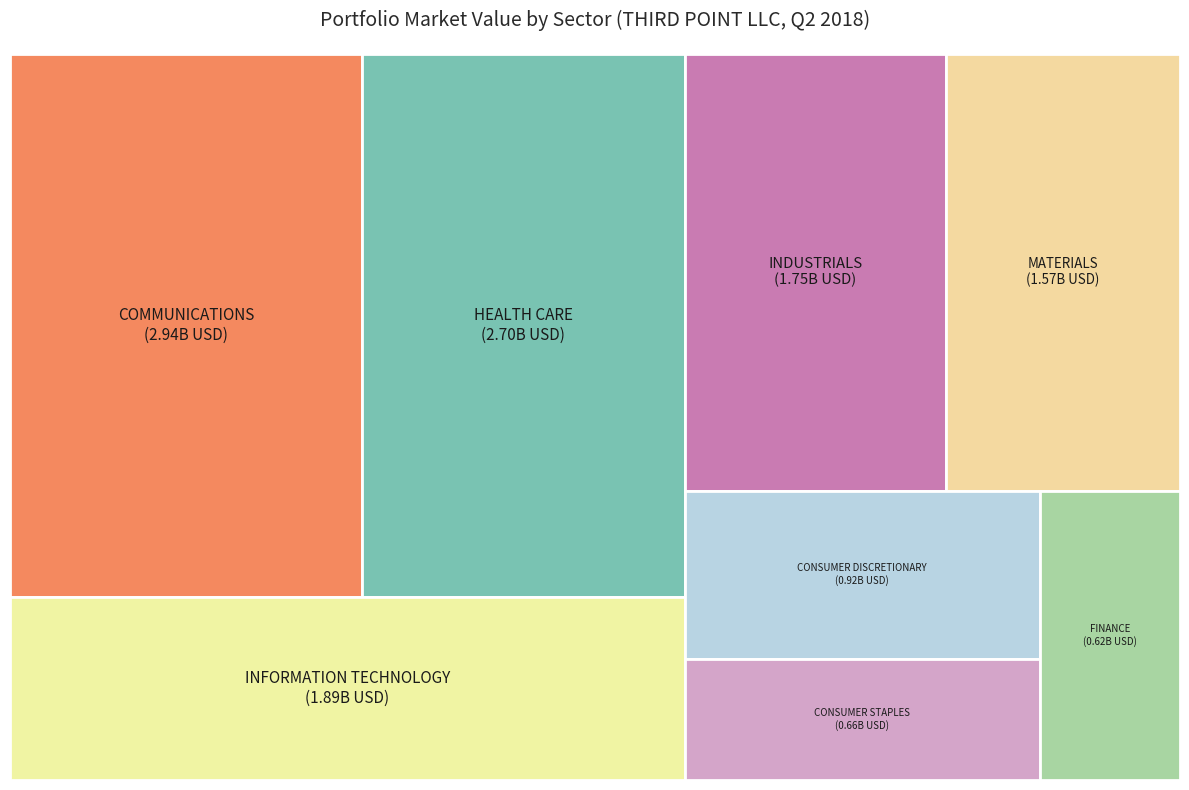

Is there any slice that represents more than half of the pie?

No